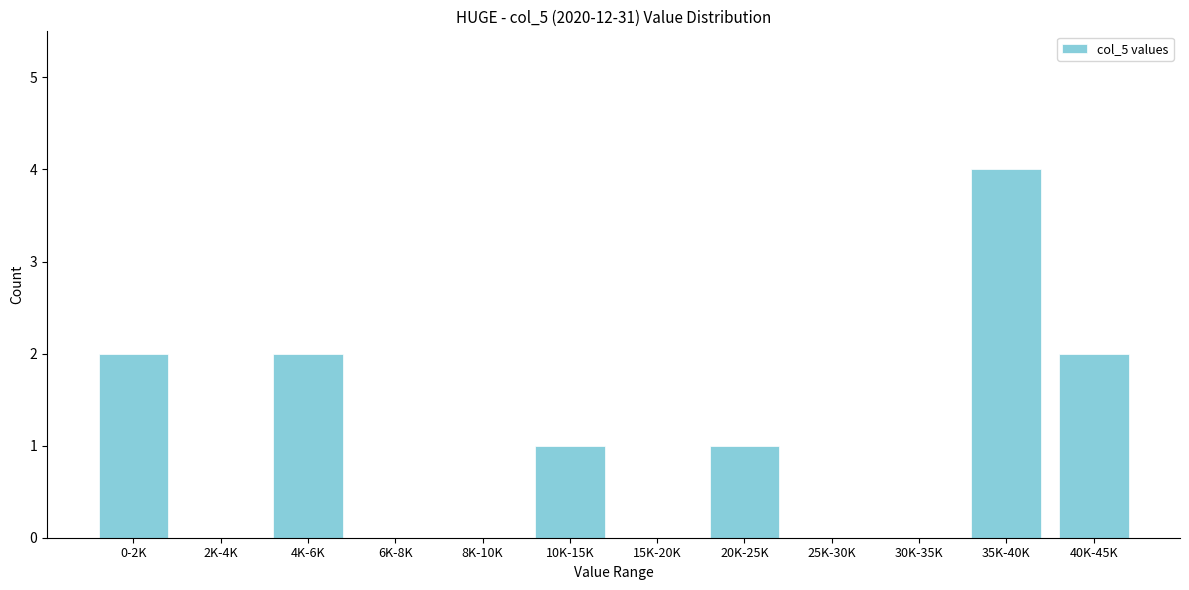

Reading left to right, list all the values displayed in this chart.

0-2K=2	2K-4K=0	4K-6K=2	6K-8K=0	8K-10K=0	10K-15K=1	15K-20K=0	20K-25K=1	25K-30K=0	30K-35K=0	35K-40K=4	40K-45K=2